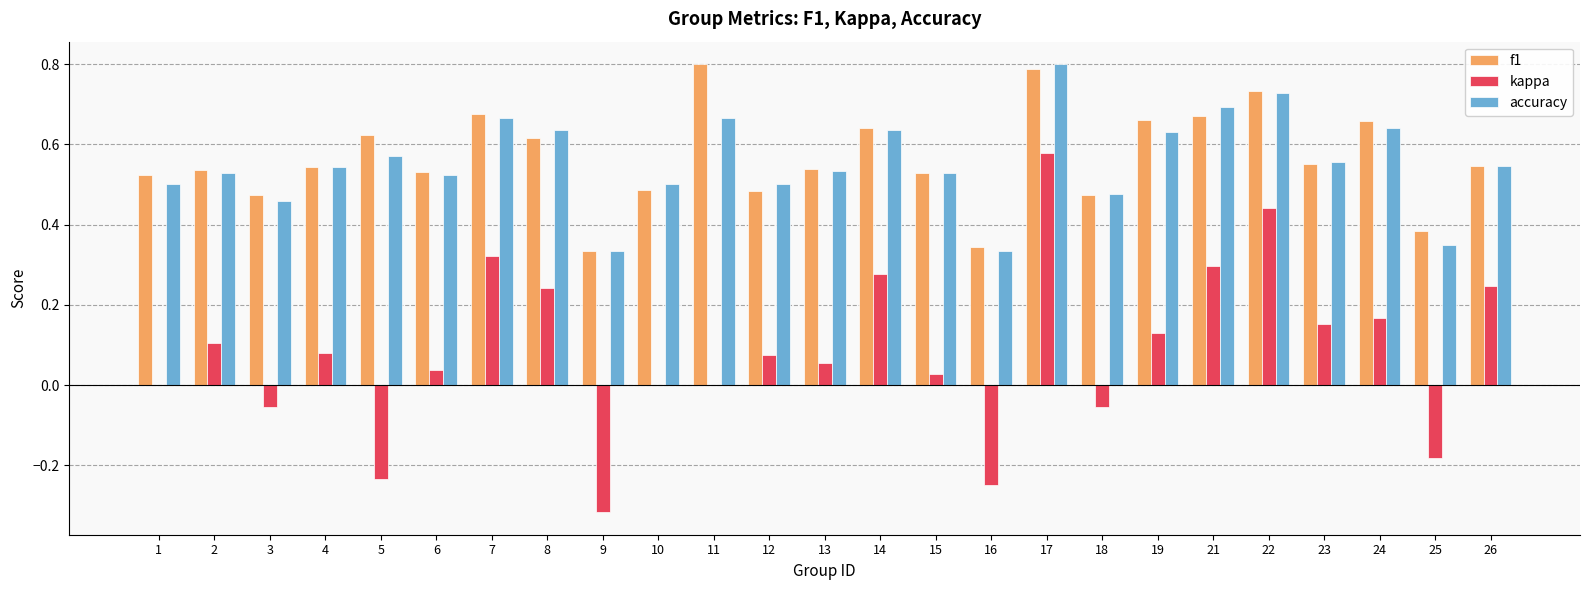

Which category has the highest value in the kappa series?

17